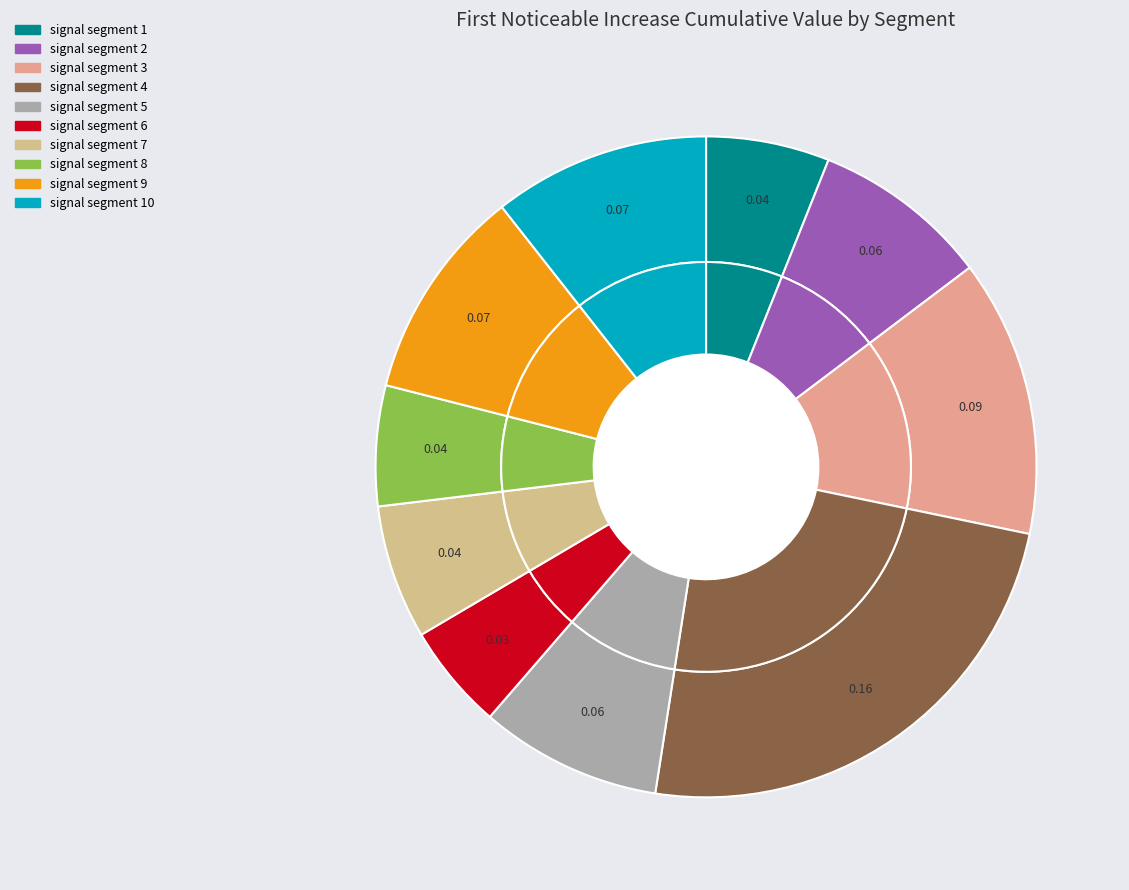

What is the largest slice in the pie chart?

signal segment 4